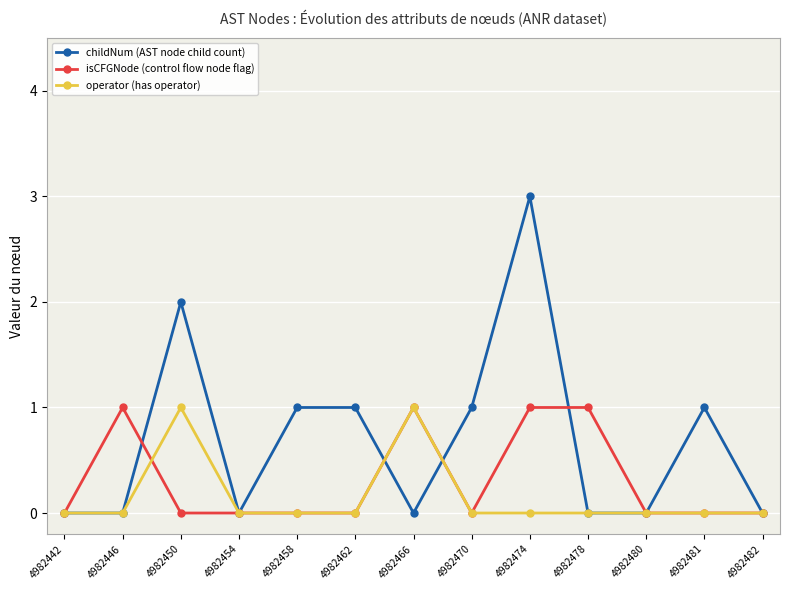

What is the spread (max minus min) of values at 4982470?

1